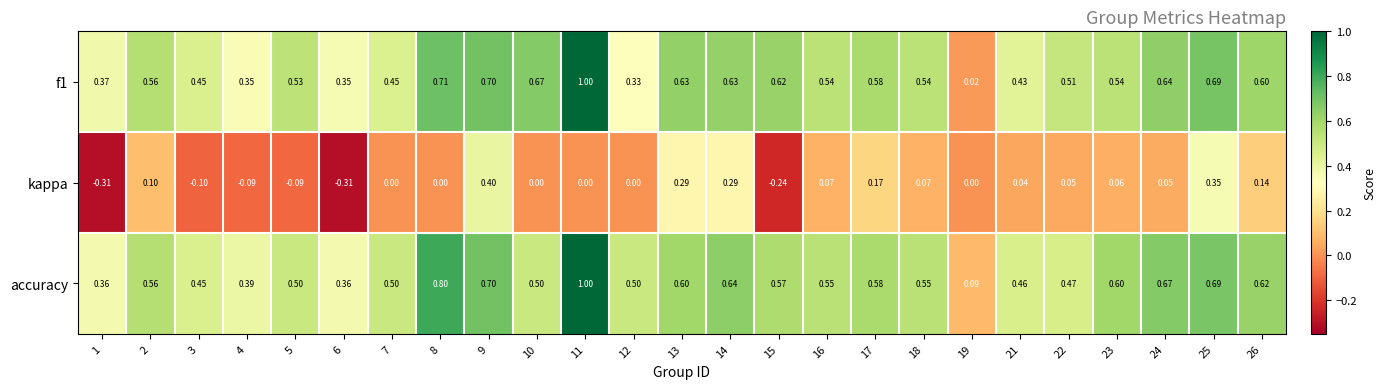

Which series has the largest range (max minus min)?

f1